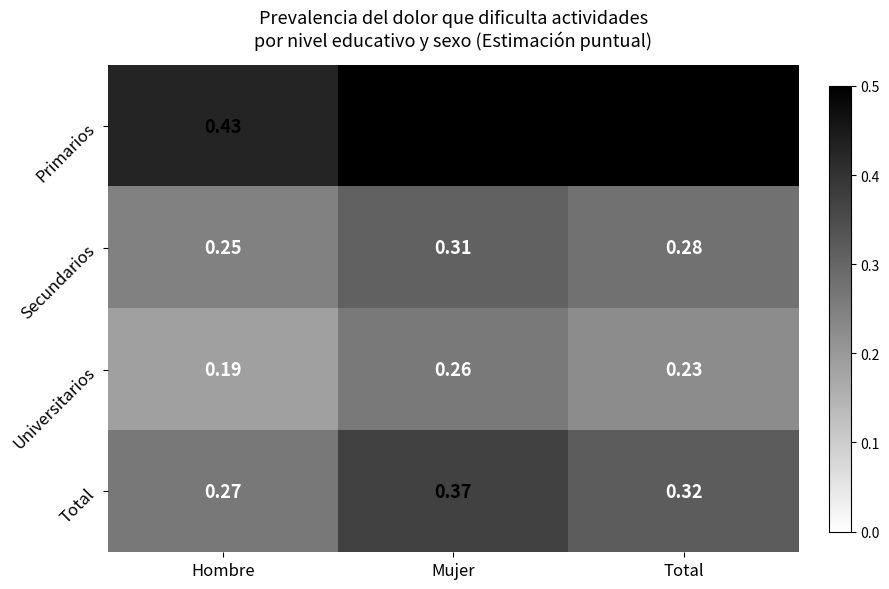

At which label is Total closest to 0?

Hombre